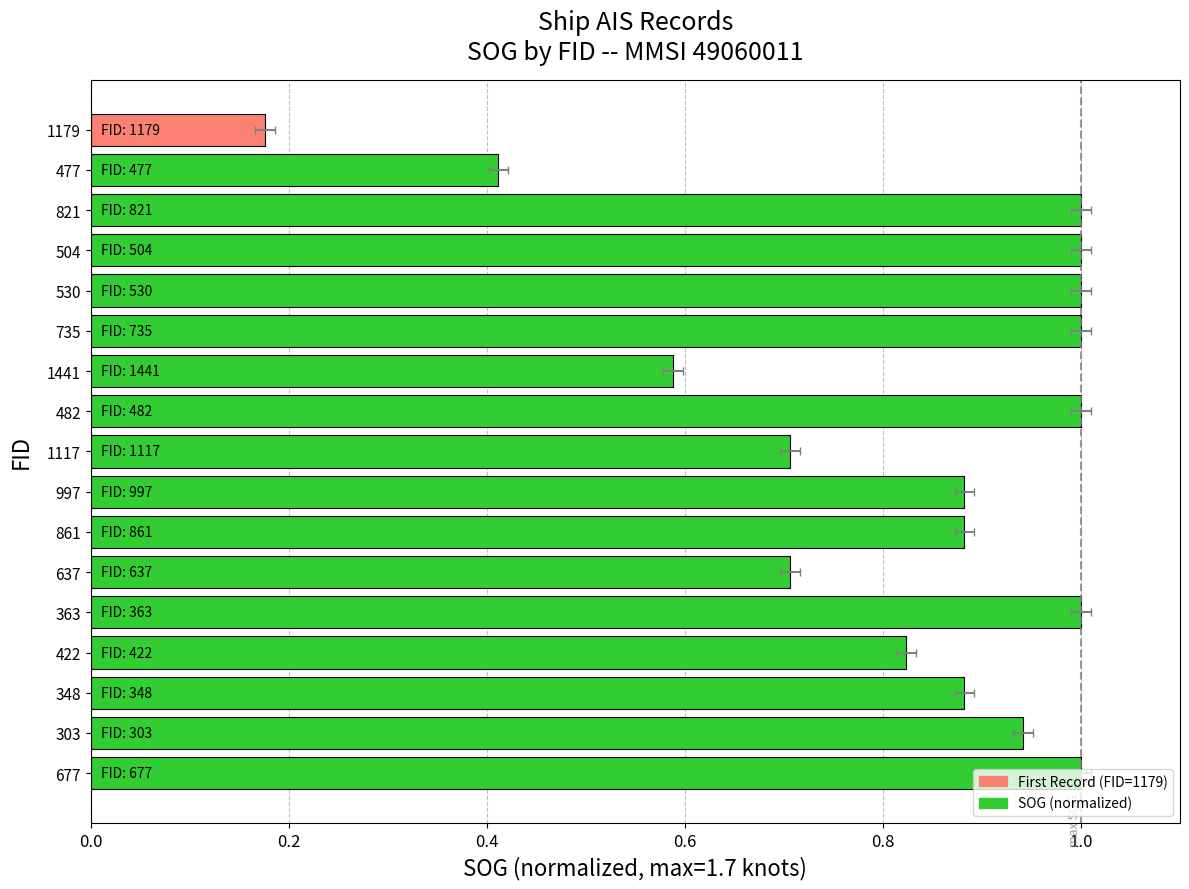

What is the greatest value displayed?

1.0